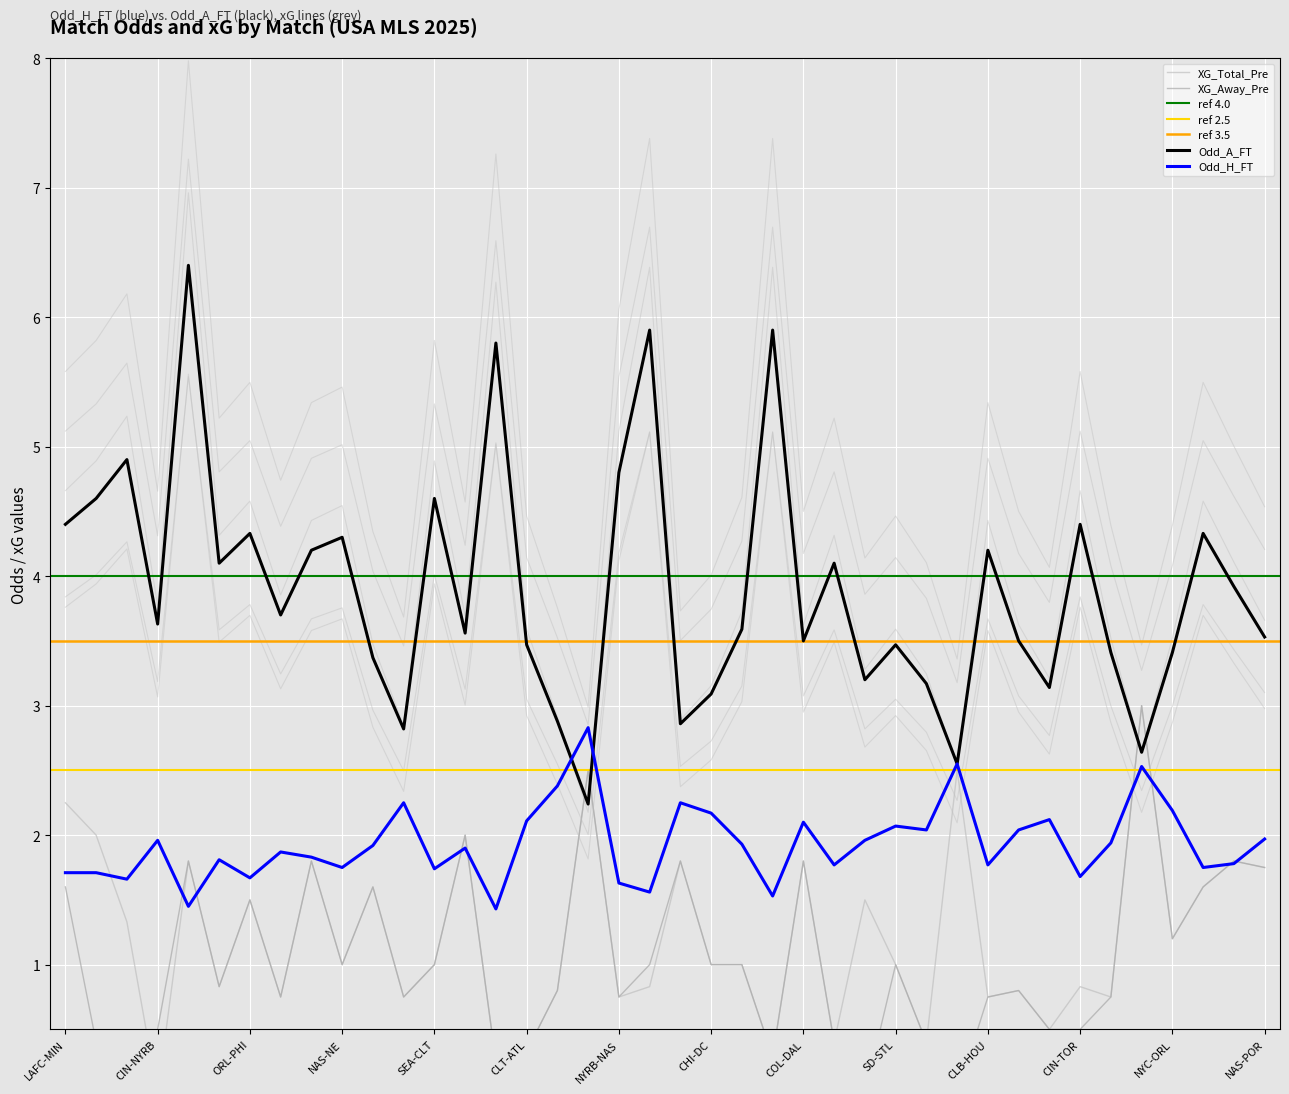

Which series has the largest range (max minus min)?

Odd_A_FT